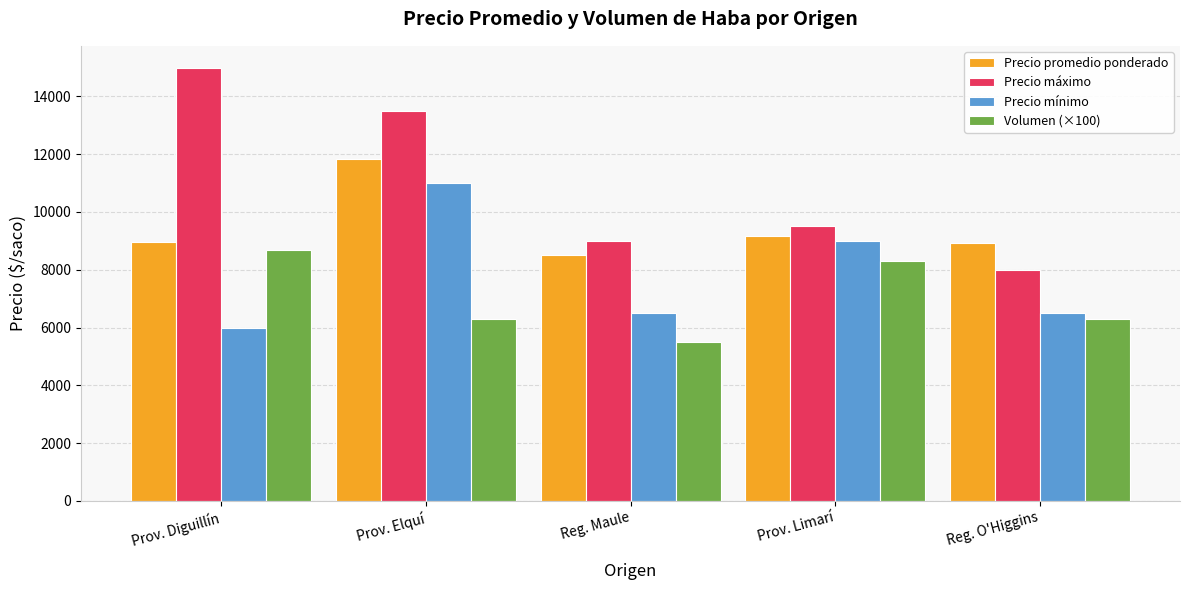

What is the minimum value shown in the chart?

5500